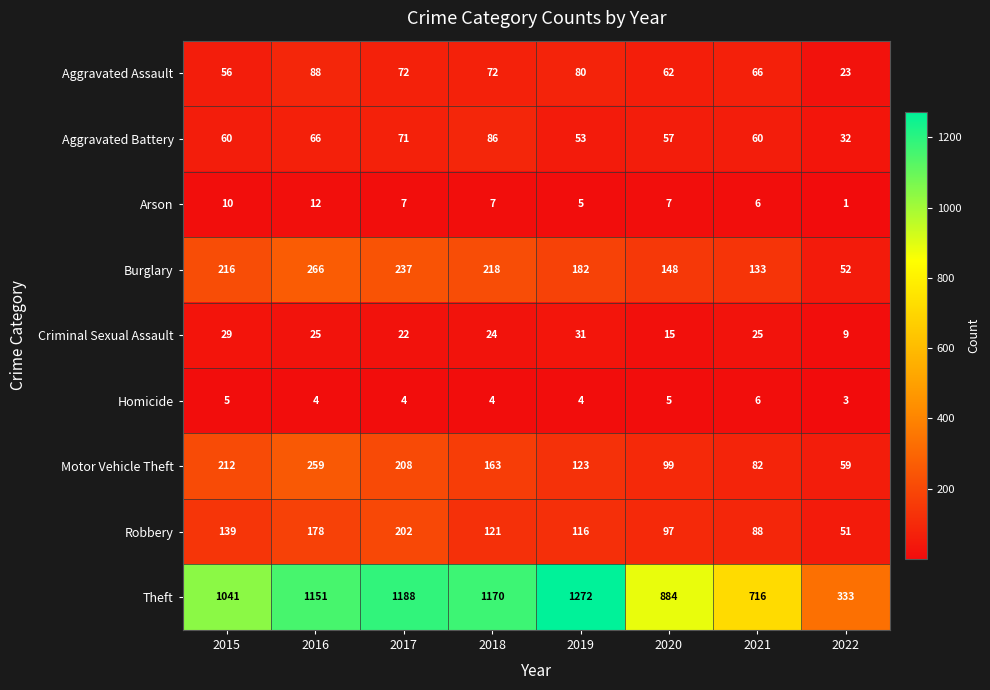

What is the sum of the Burglary values at 2017 and 2016?

503